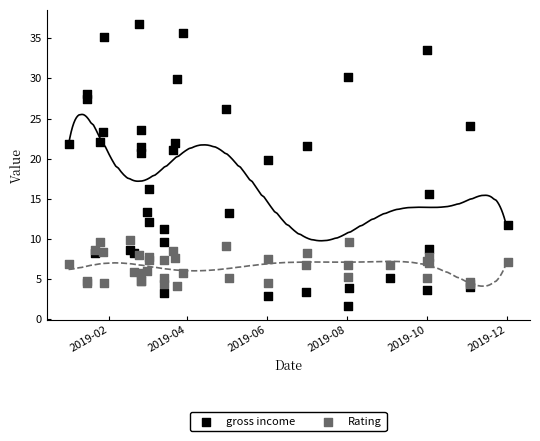

Across all series, what Y value is closest to 19?

19.9